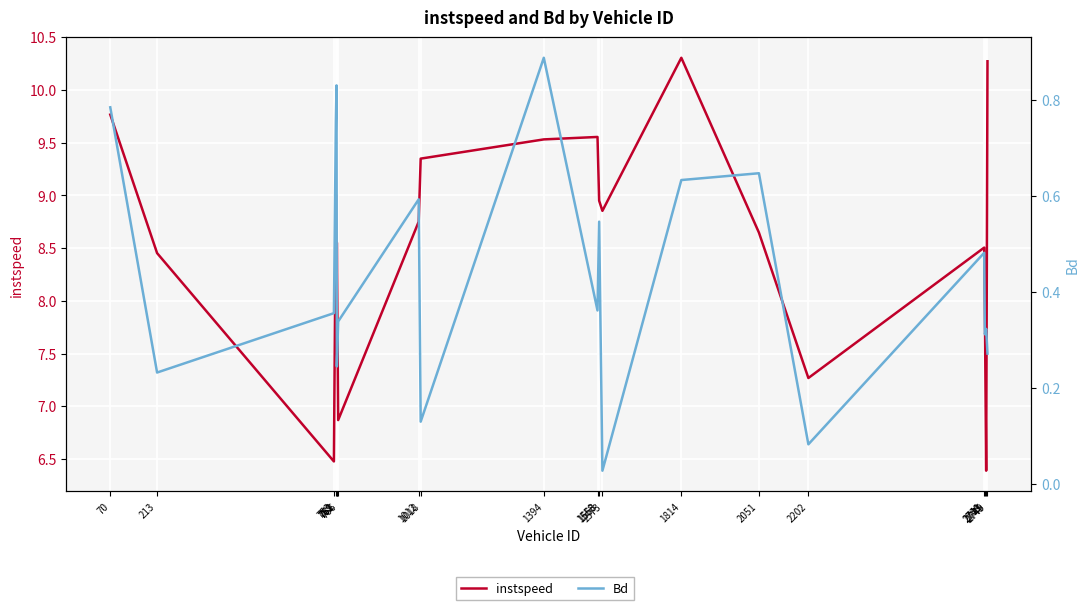

What is the average value of the instspeed series?

8.6